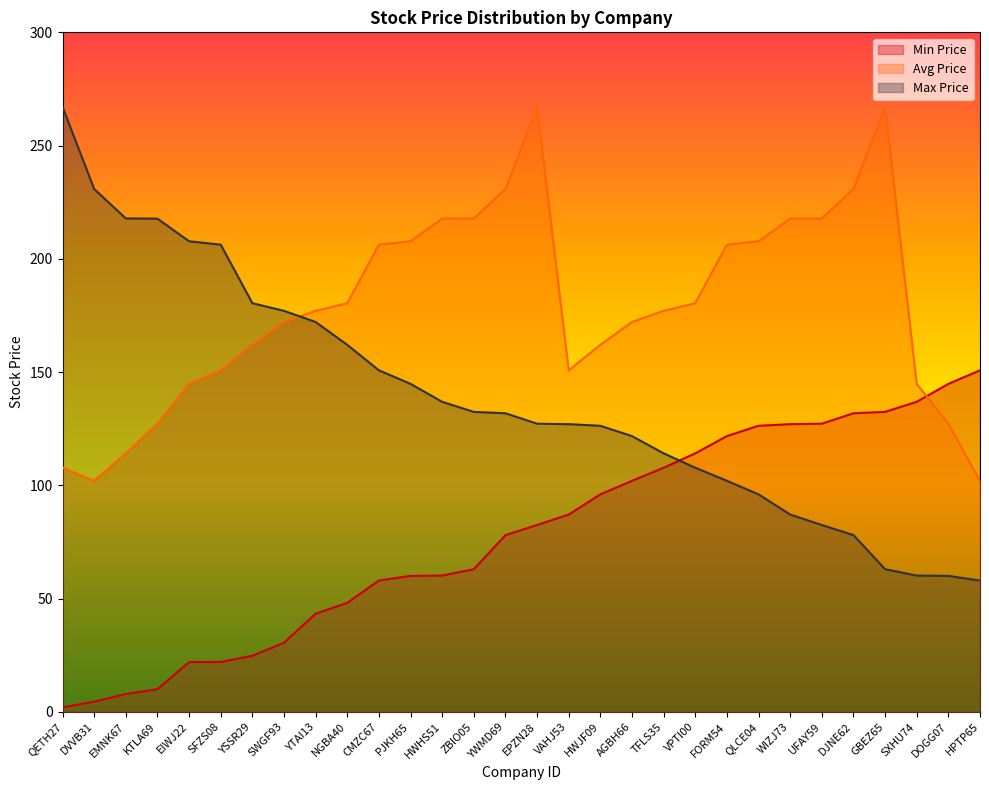

List the series in order of their peak value, highest first.

Avg Price, Max Price, Min Price